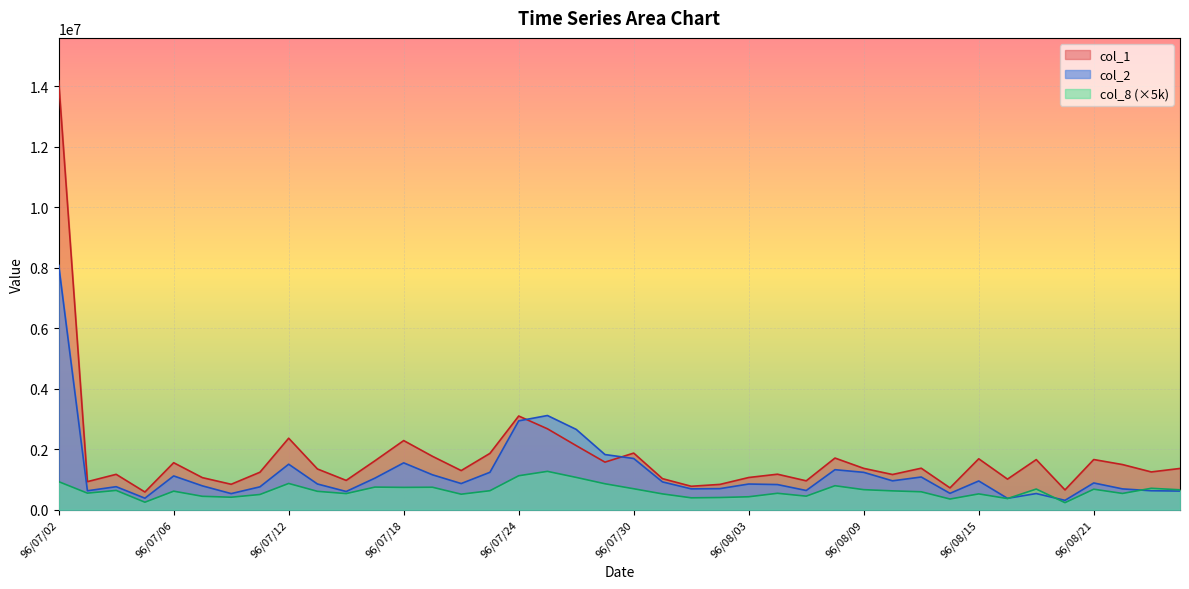

Rank the series at 96/07/27 from lowest to highest value.

col_8, col_1, col_2